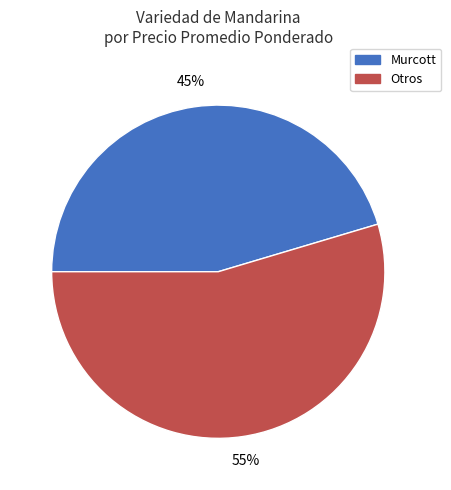

Which slice is the largest?

Otros